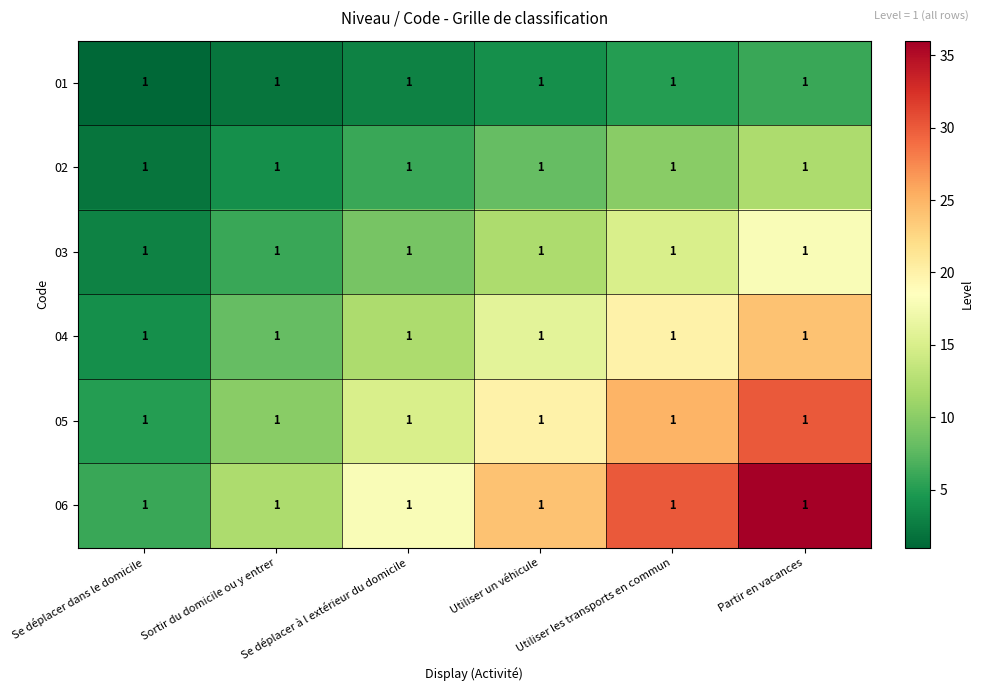

How many data points in 06 are less than 24?

3